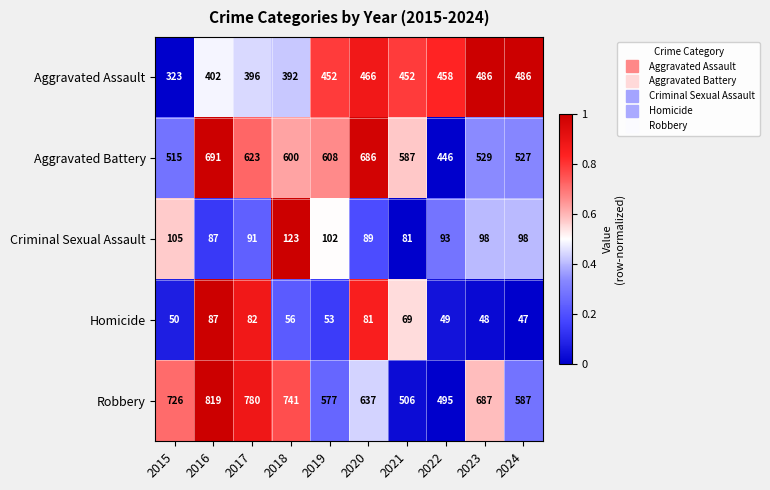

What is the approximate value of Robbery at 2023?

687